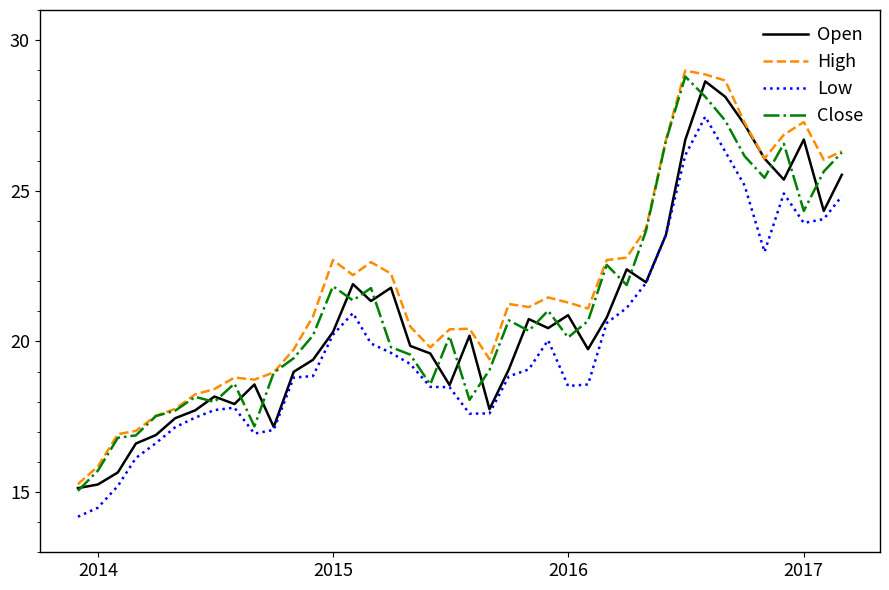

Which series has the widest spread of values?

Close